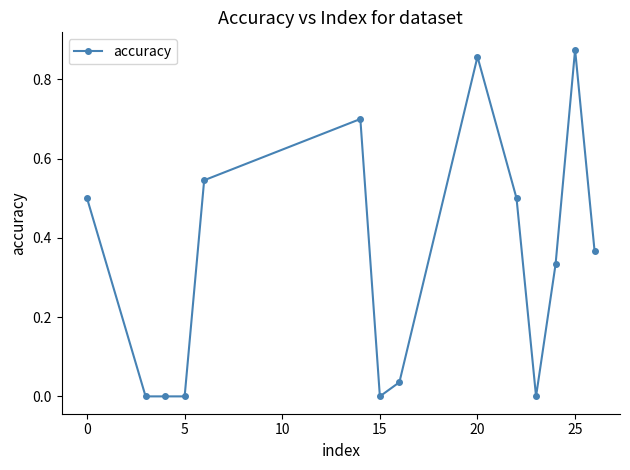

How many series are shown in this chart?

1